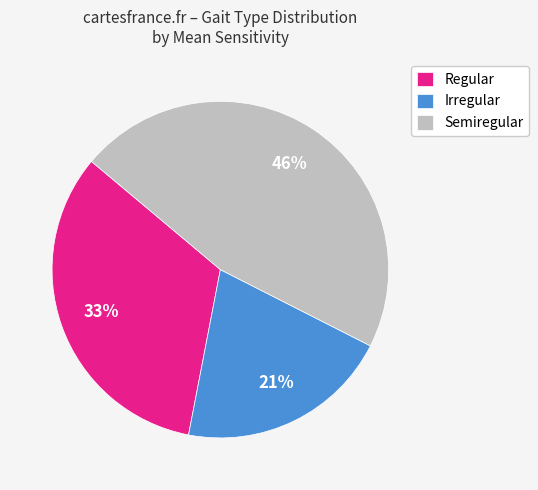

How many segments does this pie chart have?

3